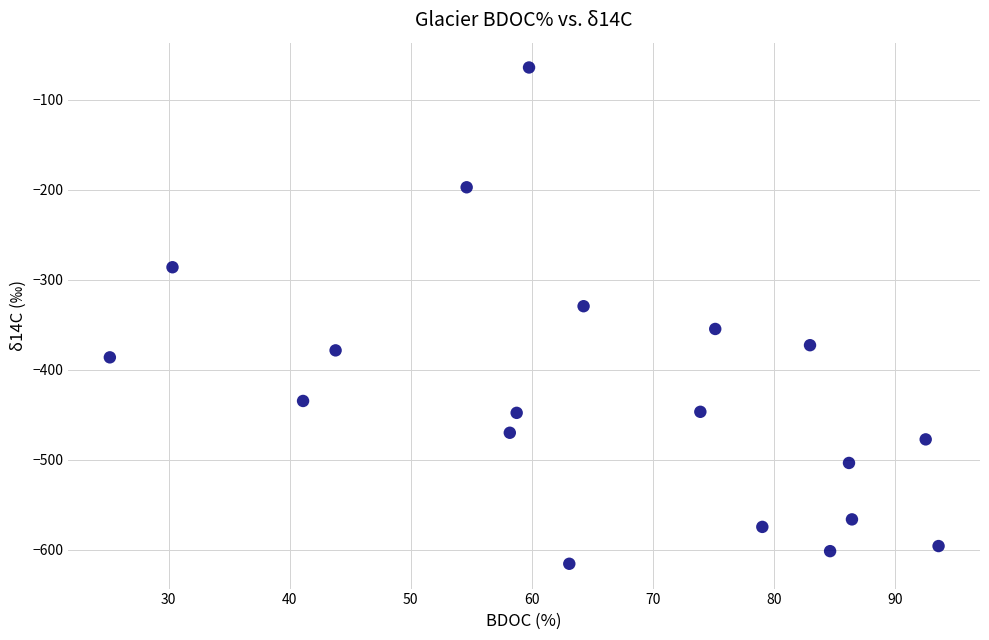

What is the range of X values (max minus min)?

68.4